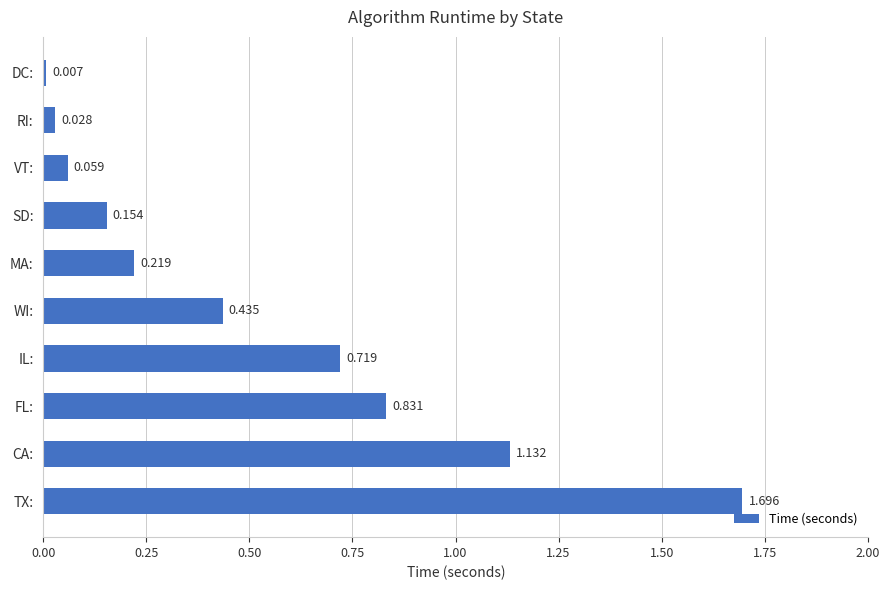

Which has a higher value, TX: or SD:?

TX: